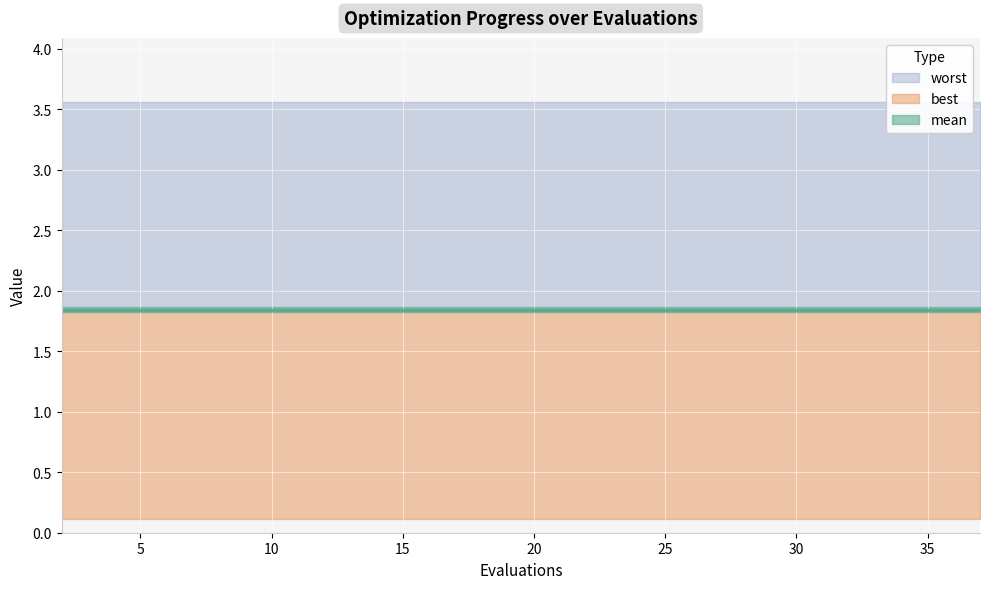

True or false: best has more than 0 interior local peaks.

False